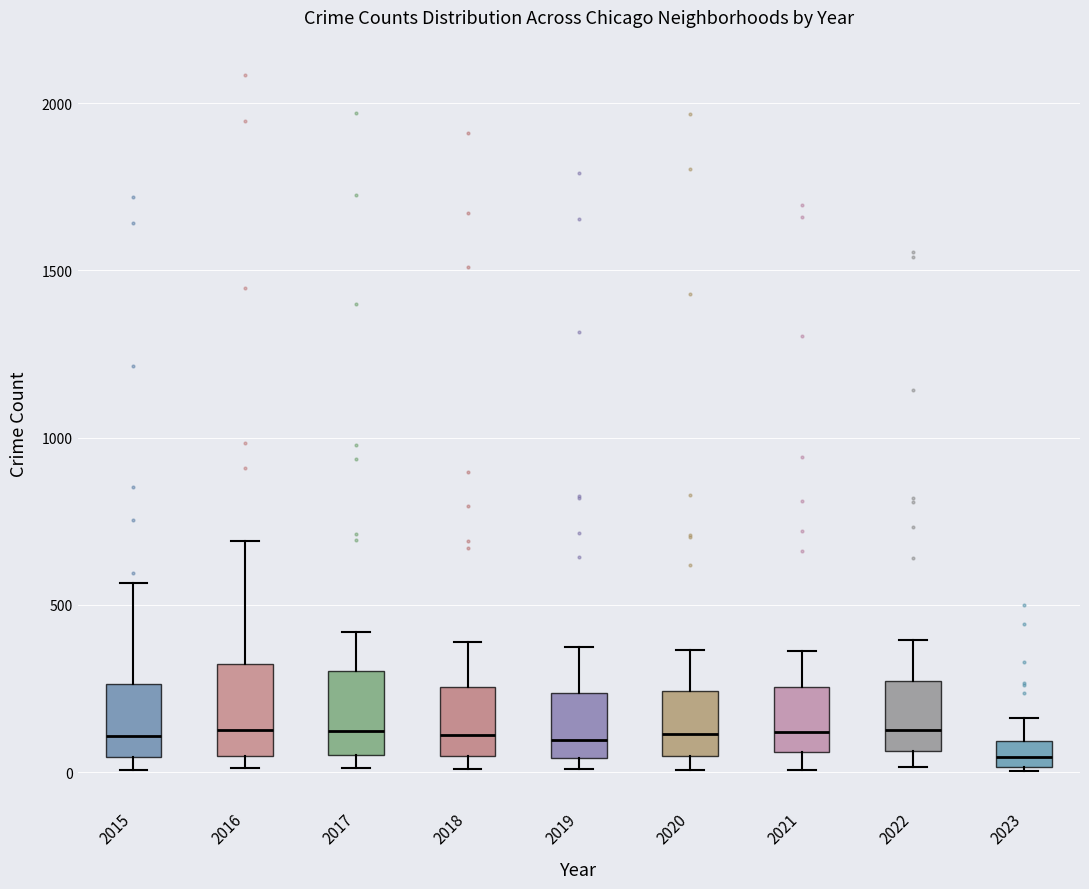

Reading left to right, read every box against the y-axis: the position of its median line, the range the box covers, and the ends of its whiskers. The values are not printed on the chart, so give them approximately, as read against the axis.

2015: median 100, box 50 to 250, whiskers 0 to 550
2016: median 150, box 50 to 300, whiskers 0 to 700
2017: median 100, box 50 to 300, whiskers 0 to 400
2018: median 100, box 50 to 250, whiskers 0 to 400
2019: median 100, box 50 to 250, whiskers 0 to 400
2020: median 100, box 50 to 250, whiskers 0 to 350
2021: median 100, box 50 to 250, whiskers 0 to 350
2022: median 150, box 50 to 250, whiskers 0 to 400
2023: median 50, box 0 to 100, whiskers 0 to 150